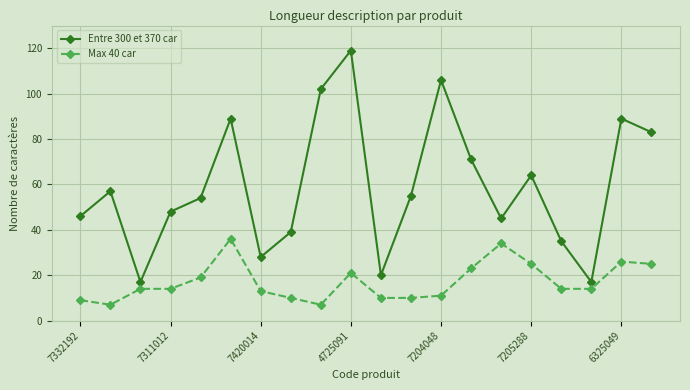

How many interior local valleys does the Entre 300 et 370 car series have?

5